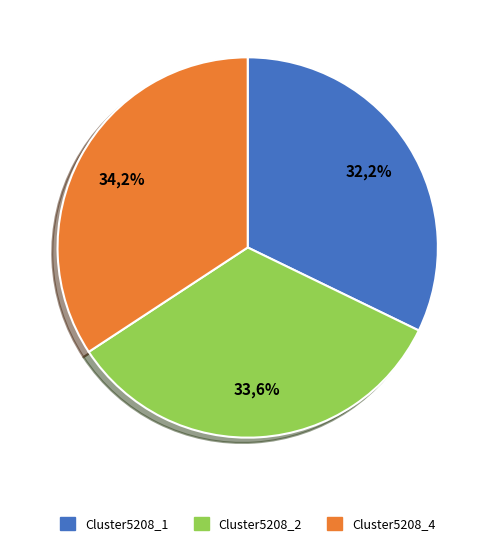

What percentage is the Cluster5208_4 slice, to the nearest percent?

34%